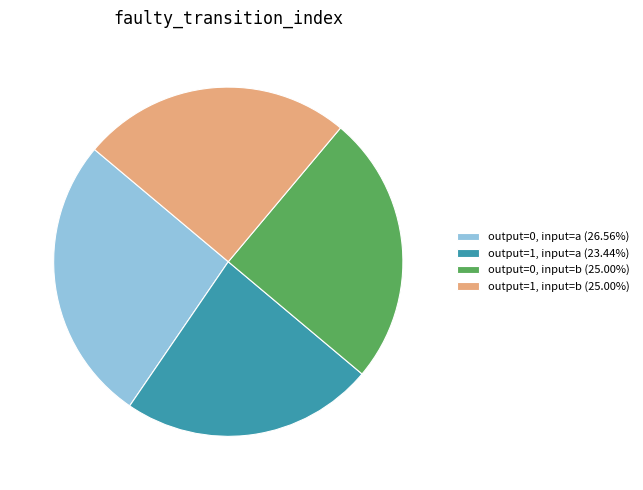

Count the number of slices in the pie.

4